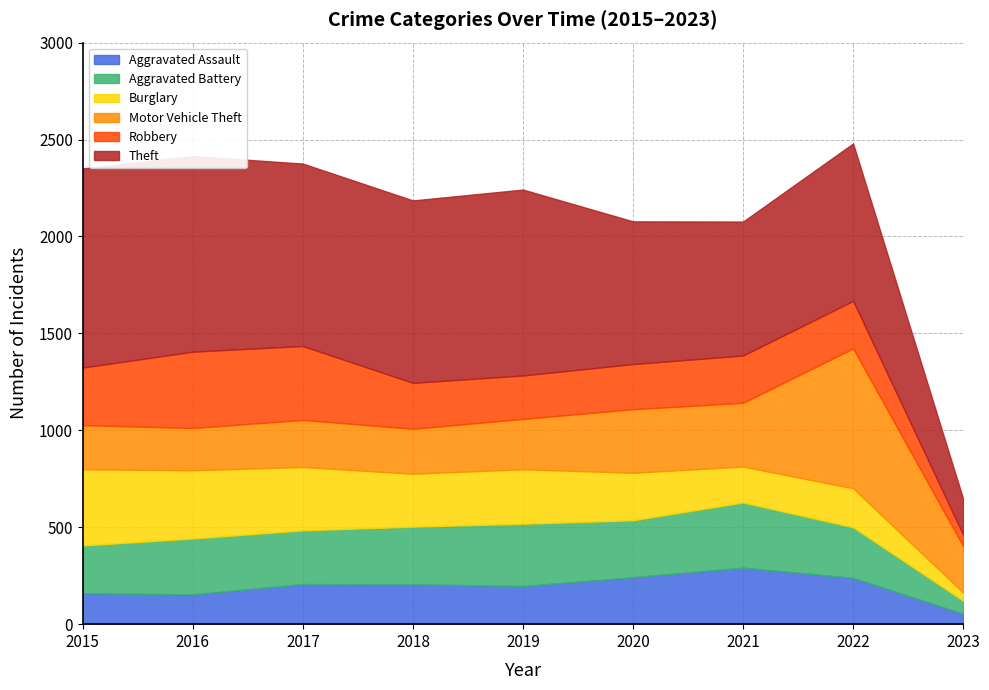

What is the greatest value displayed?

1027